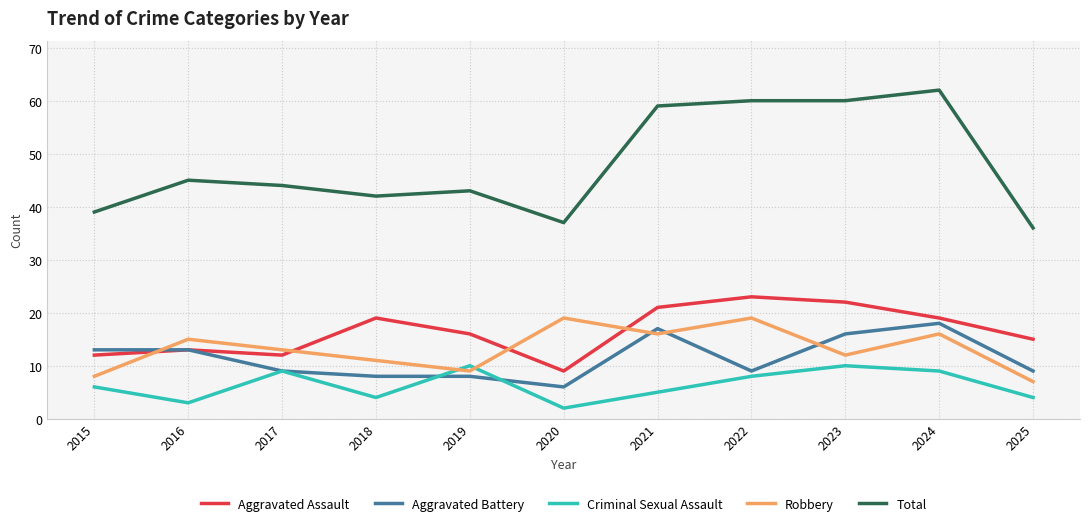

Reading left to right, transcribe all the data shown in this chart.

Aggravated Assault: 12	13	12	19	16	9	21	23	22	19	15
Aggravated Battery: 13	13	9	8	8	6	17	9	16	18	9
Criminal Sexual Assault: 6	3	9	4	10	2	5	8	10	9	4
Robbery: 8	15	13	11	9	19	16	19	12	16	7
Total: 39	45	44	42	43	37	59	60	60	62	36